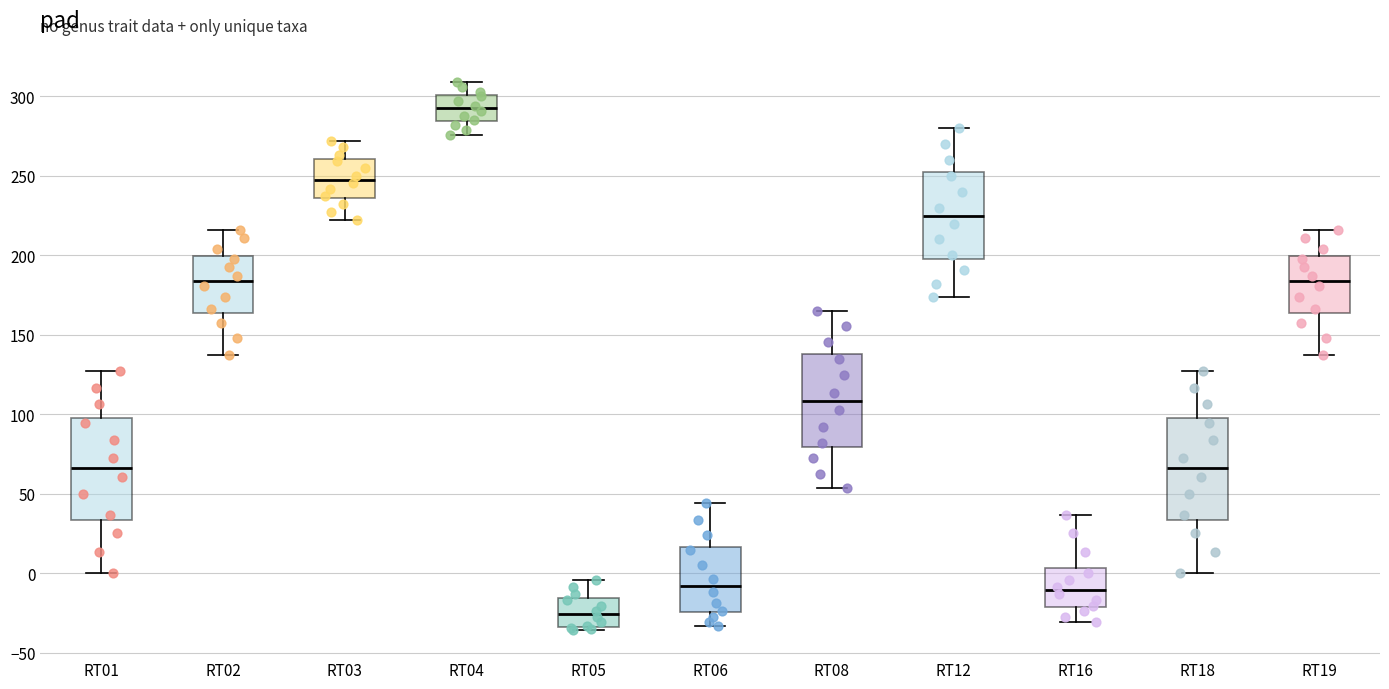

Reading left to right, transcribe this box plot: for each box, give where its median line is, the range the box spans, and where its two whiskers end, as read against the y-axis. The values are not printed on the chart, so give them approximately, as read against the axis.

RT01: median 65, box 35 to 100, whiskers 0 to 125
RT02: median 185, box 165 to 200, whiskers 140 to 215
RT03: median 250, box 235 to 260, whiskers 220 to 270
RT04: median 295, box 285 to 300, whiskers 275 to 310
RT05: median -25, box -35 to -15, whiskers -35 (just below the box's lower edge) to -5
RT06: median -10, box -25 to 15, whiskers -35 to 45
RT08: median 110, box 80 to 140, whiskers 55 to 165
RT12: median 225, box 200 to 255, whiskers 175 to 280
RT16: median -10, box -20 to 5, whiskers -30 to 35
RT18: median 65, box 35 to 100, whiskers 0 to 125
RT19: median 185, box 165 to 200, whiskers 140 to 215